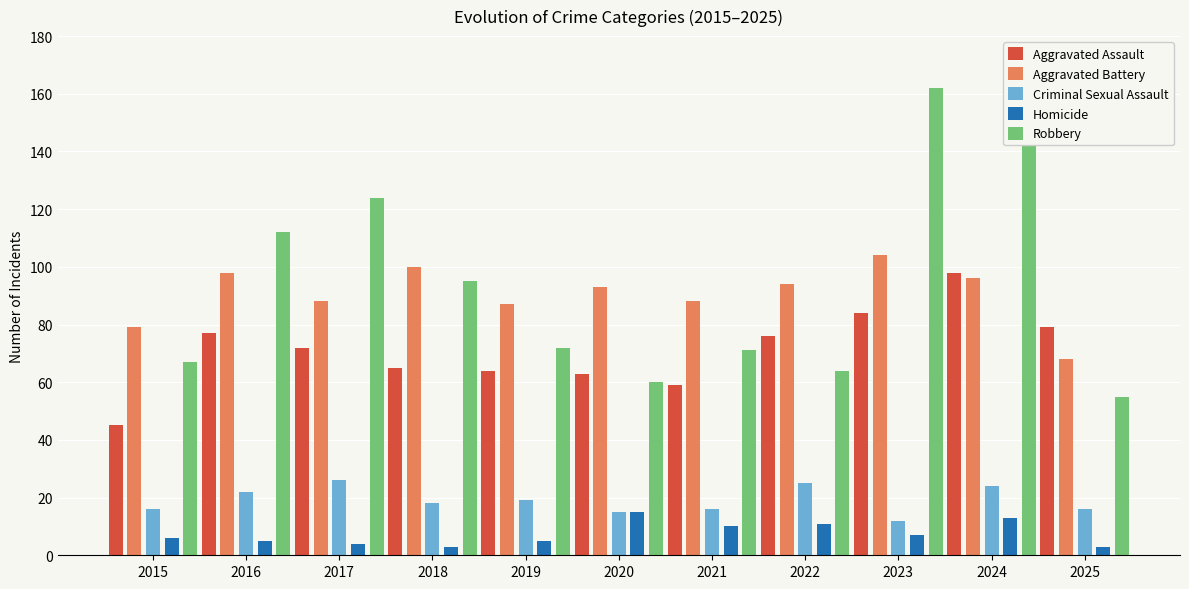

Which category has the highest value across all series?

2023